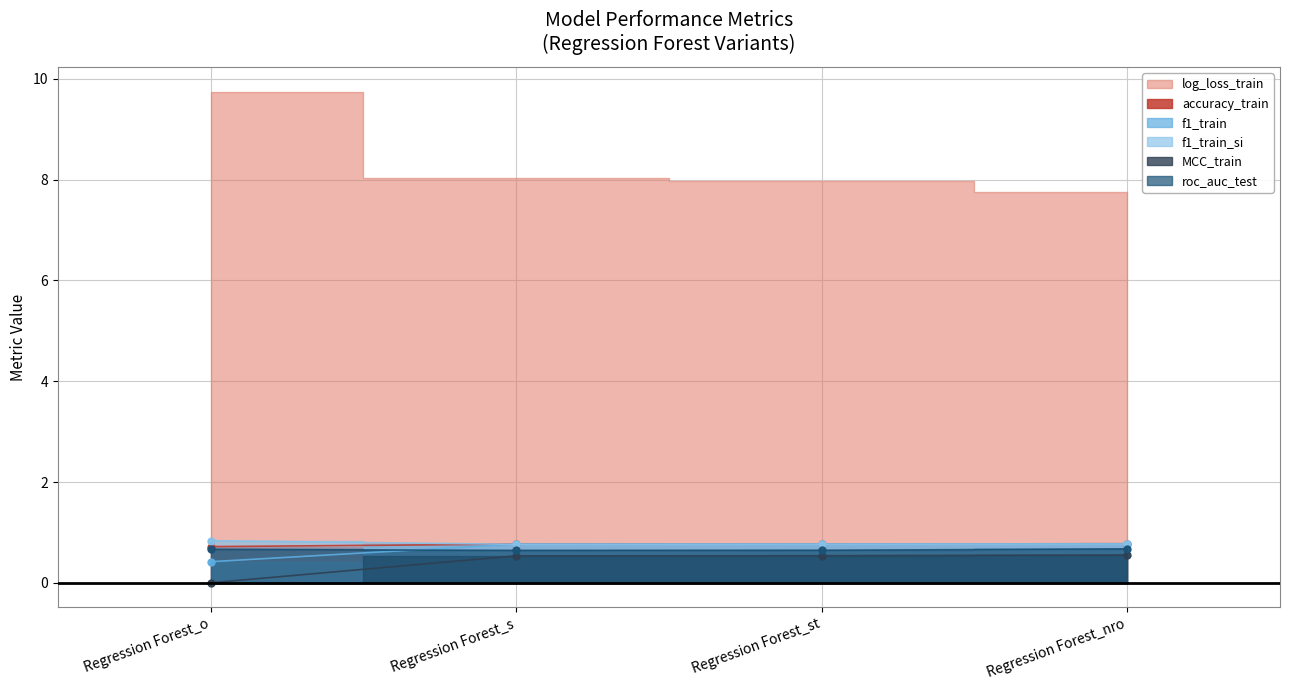

Count the MCC_train values in the range 0 to 1.

4